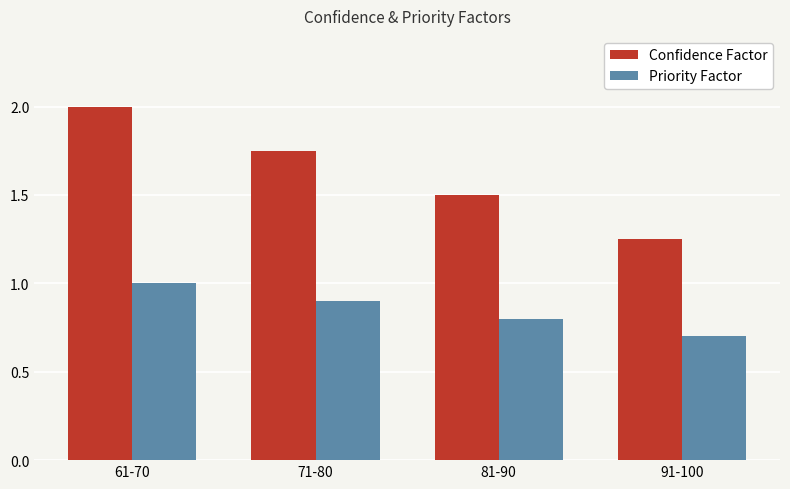

How many bars are there in each group?

2